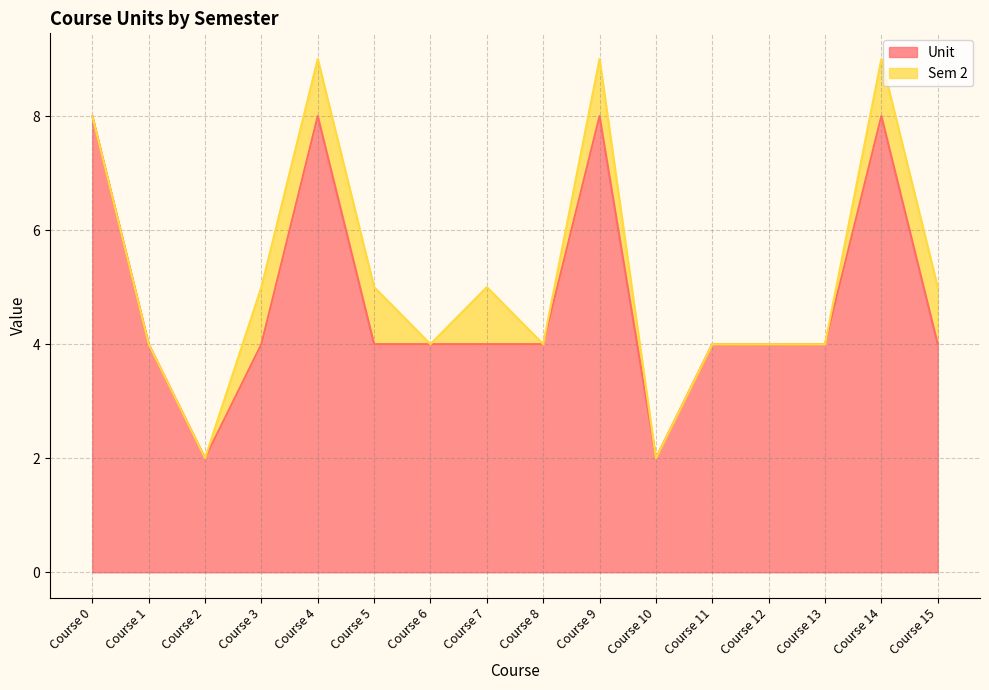

The value of Unit at Course 9 is 13. True or false?

False